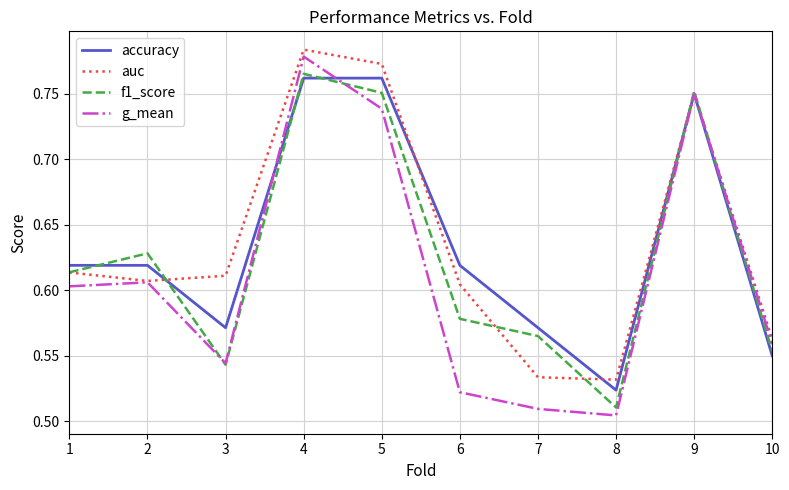

What is the total value across all series at 6?

2.3